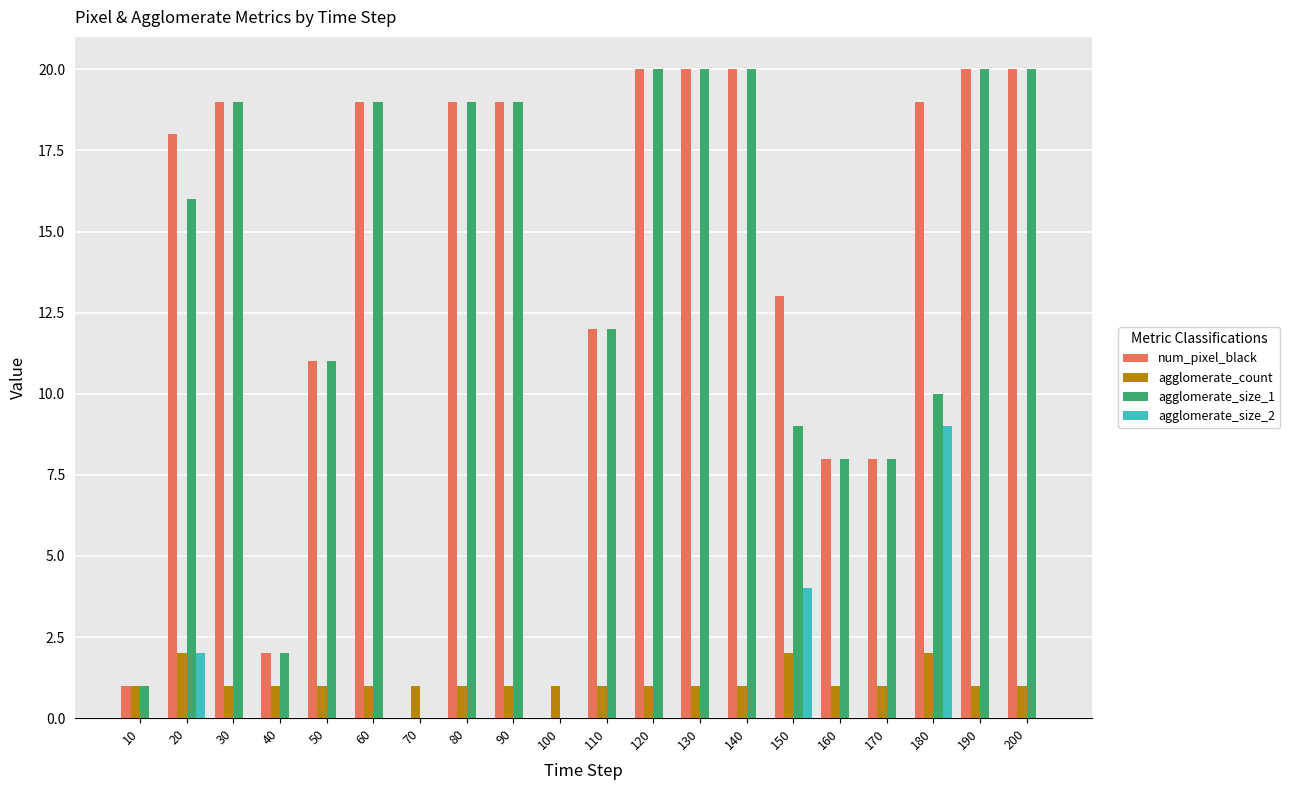

How many series are shown in this chart?

4